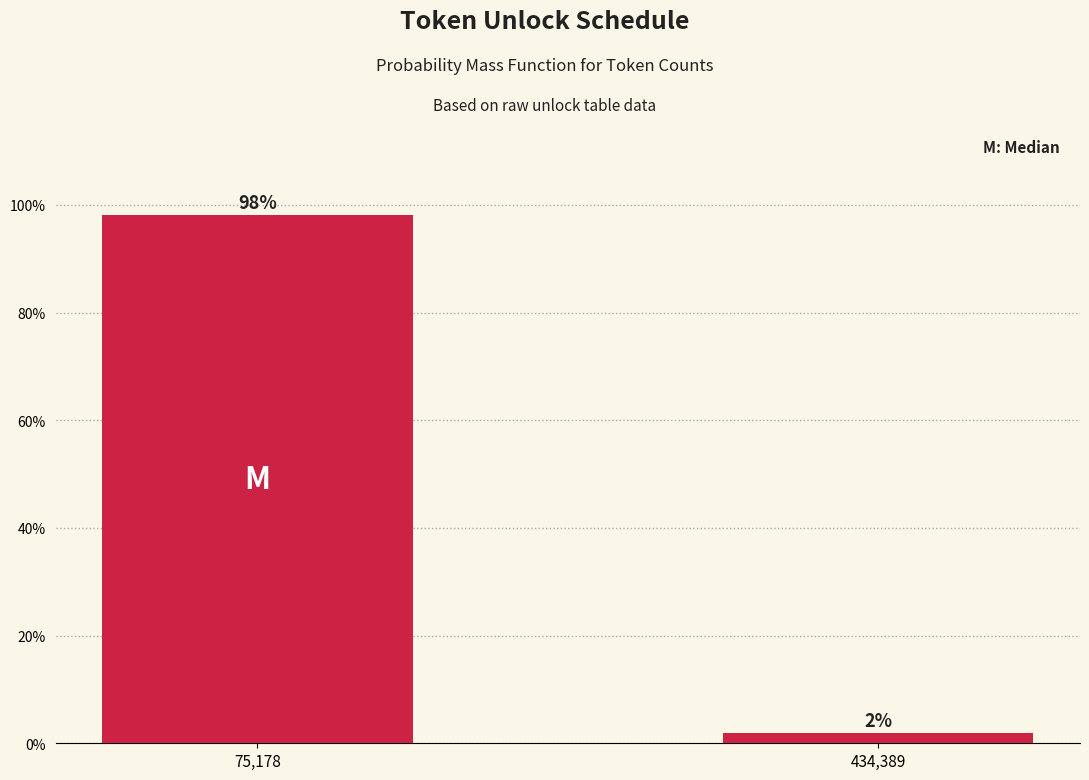

What is the label of the 1st bar from the right?

434,389